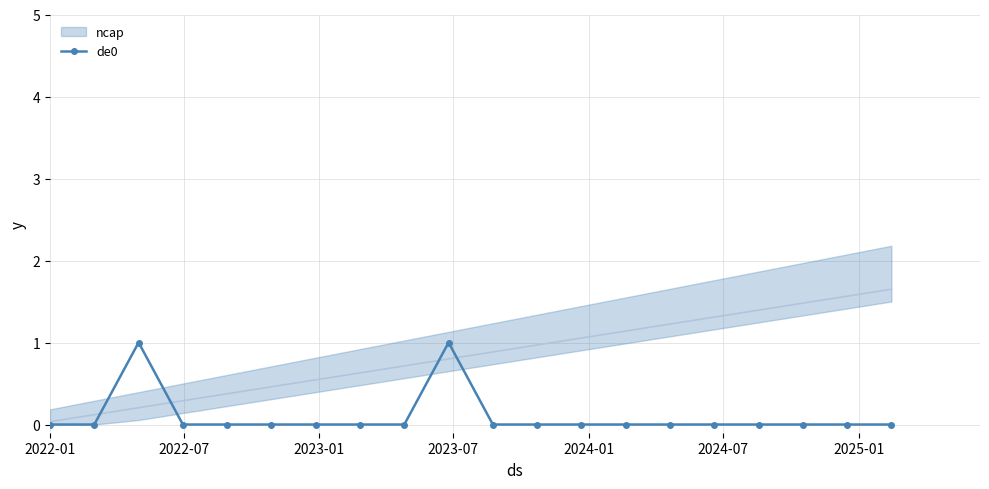

The value at 2022-01 is 0. True or false?

True